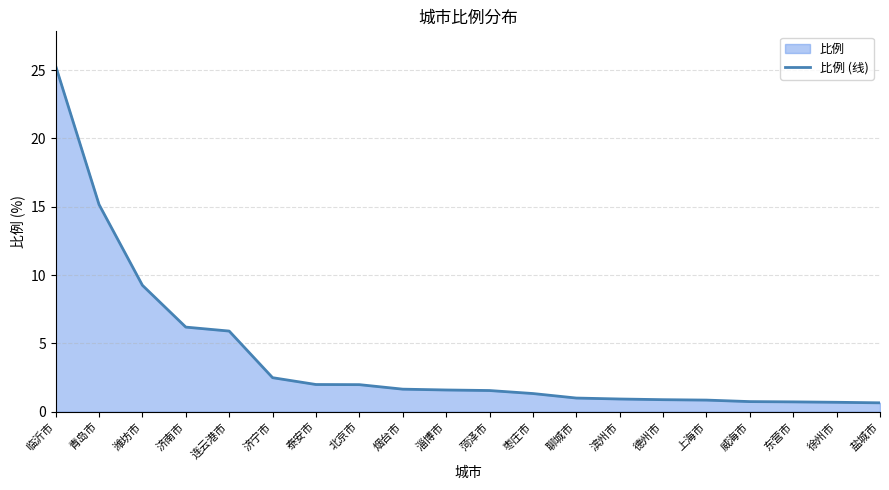

Reading left to right, what are all the values shown in this chart?

25.3	15.2	9.2	6.2	5.9	2.5	2.0	2.0	1.6	1.6	1.6	1.3	1.0	0.9	0.9	0.8	0.7	0.7	0.7	0.7